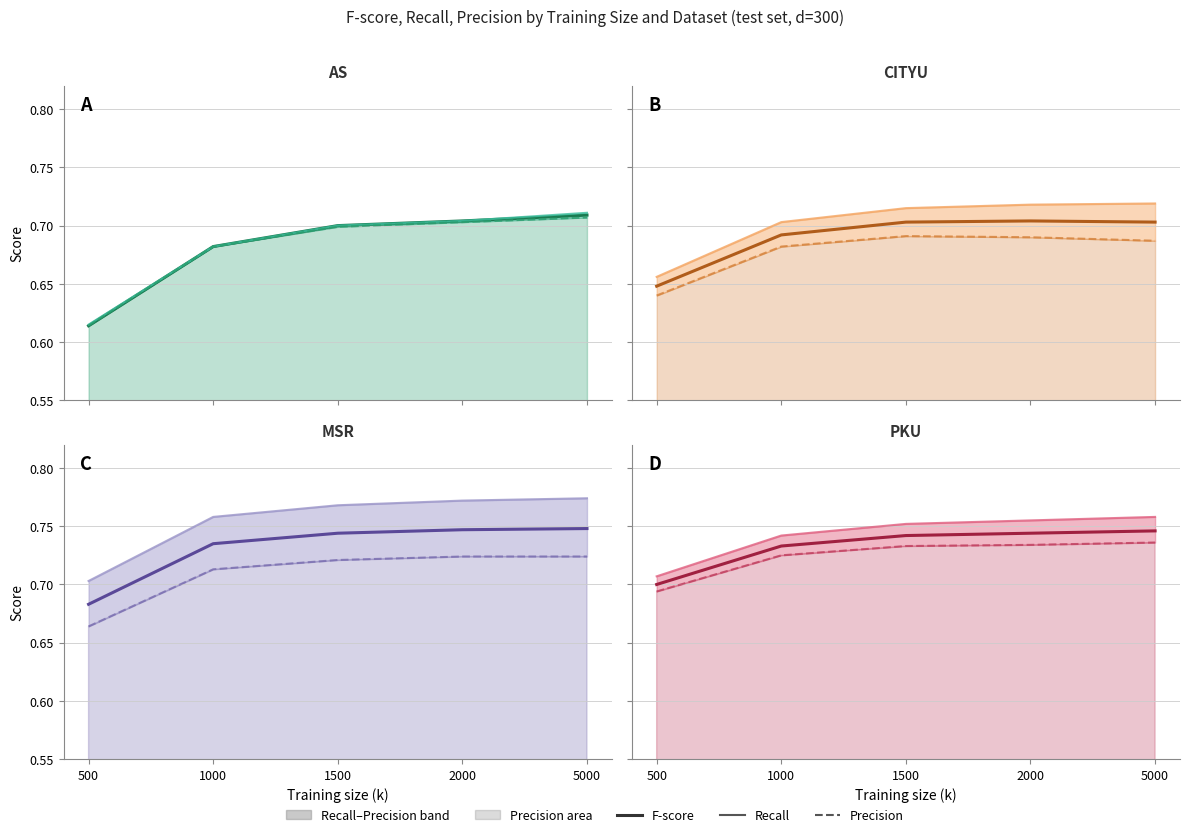

Which label corresponds to the largest value in the chart?

5000